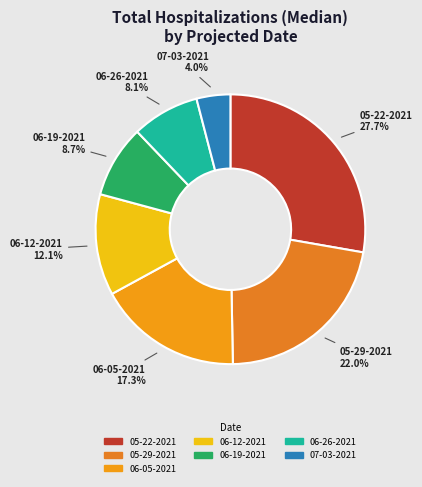

To the nearest percent, what percentage of the pie is 05-22-2021?

28%